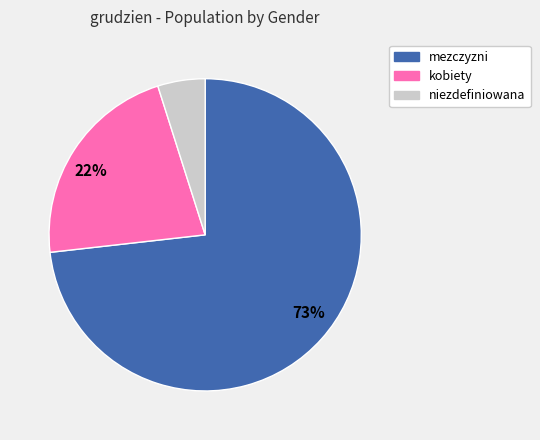

To the nearest percent, what is the average slice percentage?

33%